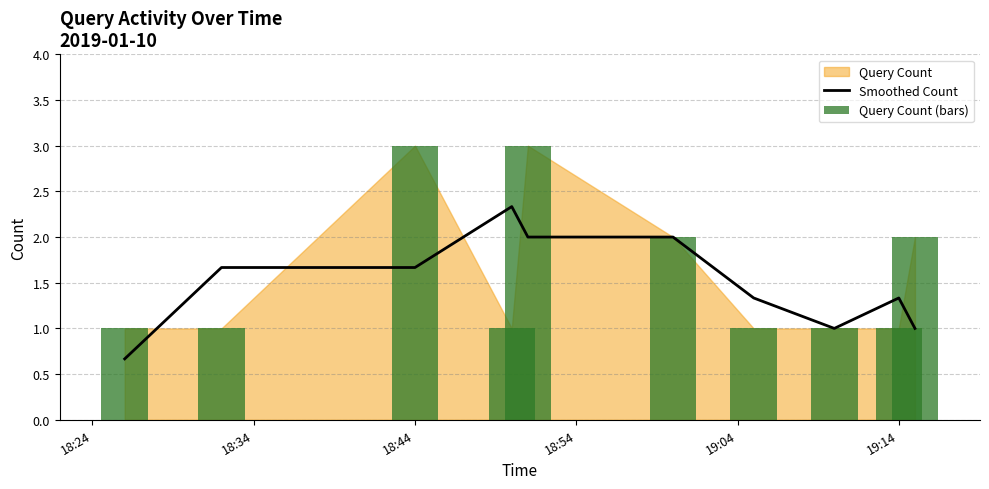

At which category does the chart reach its minimum across all series?

18:24